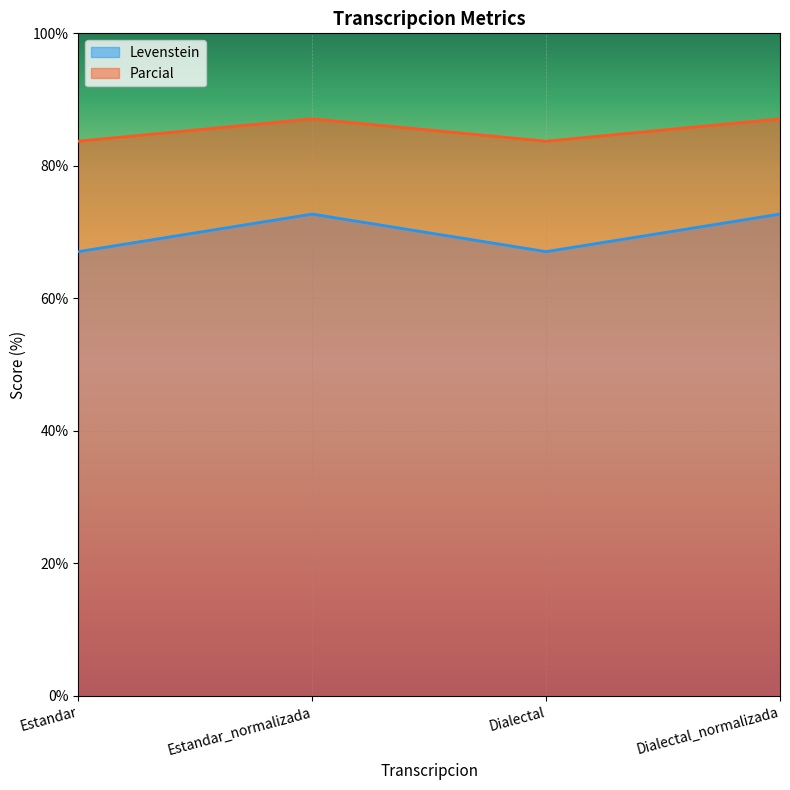

Which has a higher value, Dialectal_normalizada or Dialectal?

Dialectal_normalizada